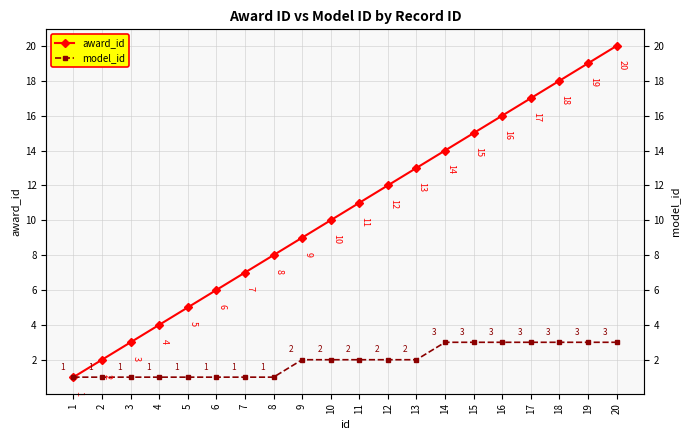

Which label corresponds to the largest value in the chart?

20